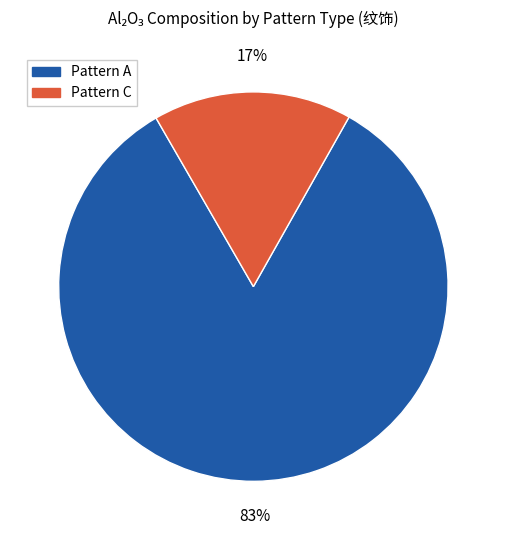

Is the sum of Pattern C and Pattern A greater than half?

Yes